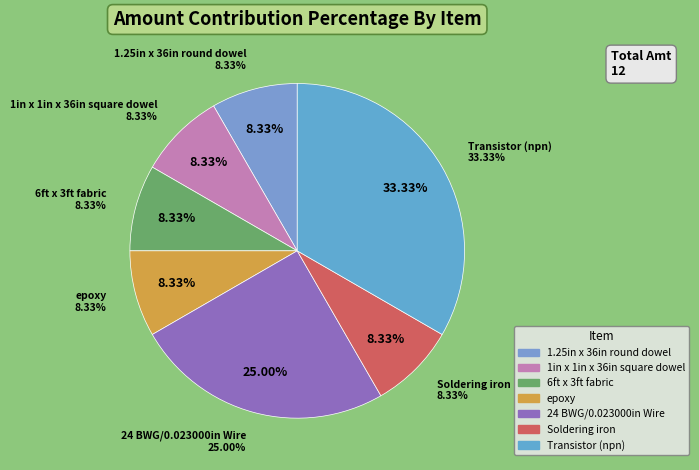

Approximately how many times larger is the value at 24 BWG/0.023000in Wire compared to 1.25in x 36in round dowel?

3.0